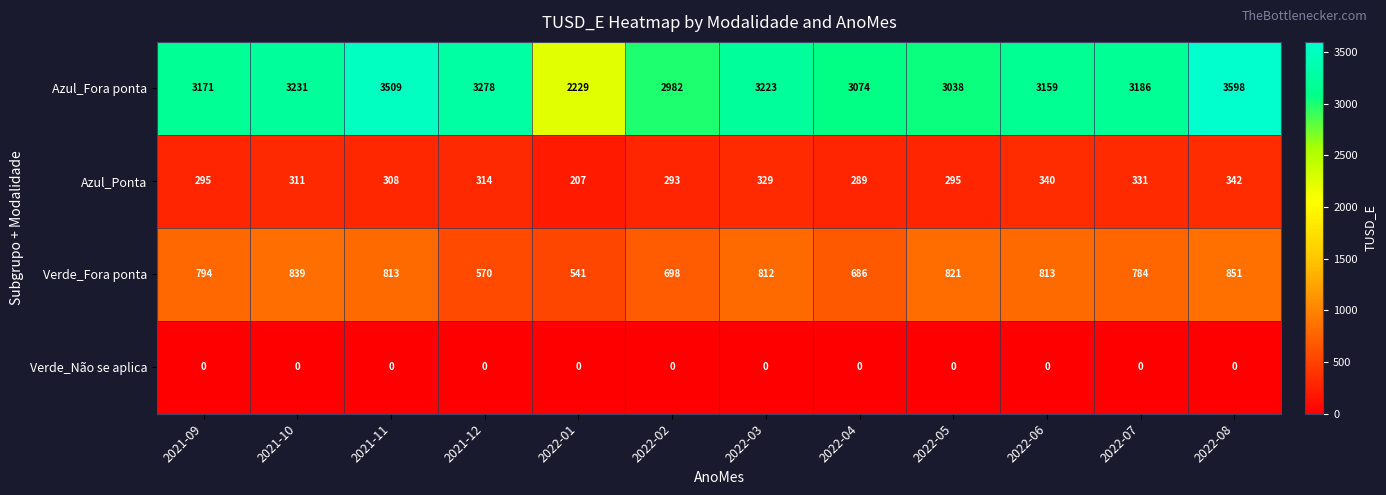

How many data points does each series have?

12